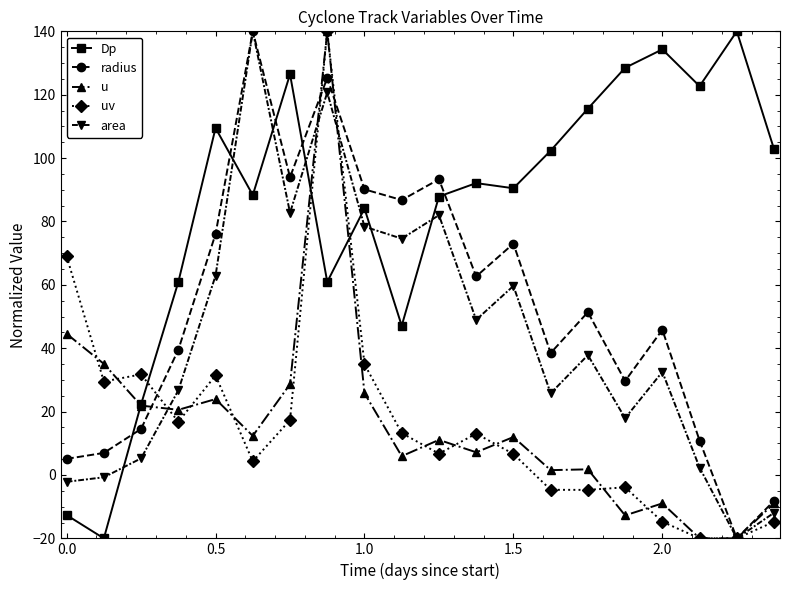

What is the highest value of the uv series?

140.0